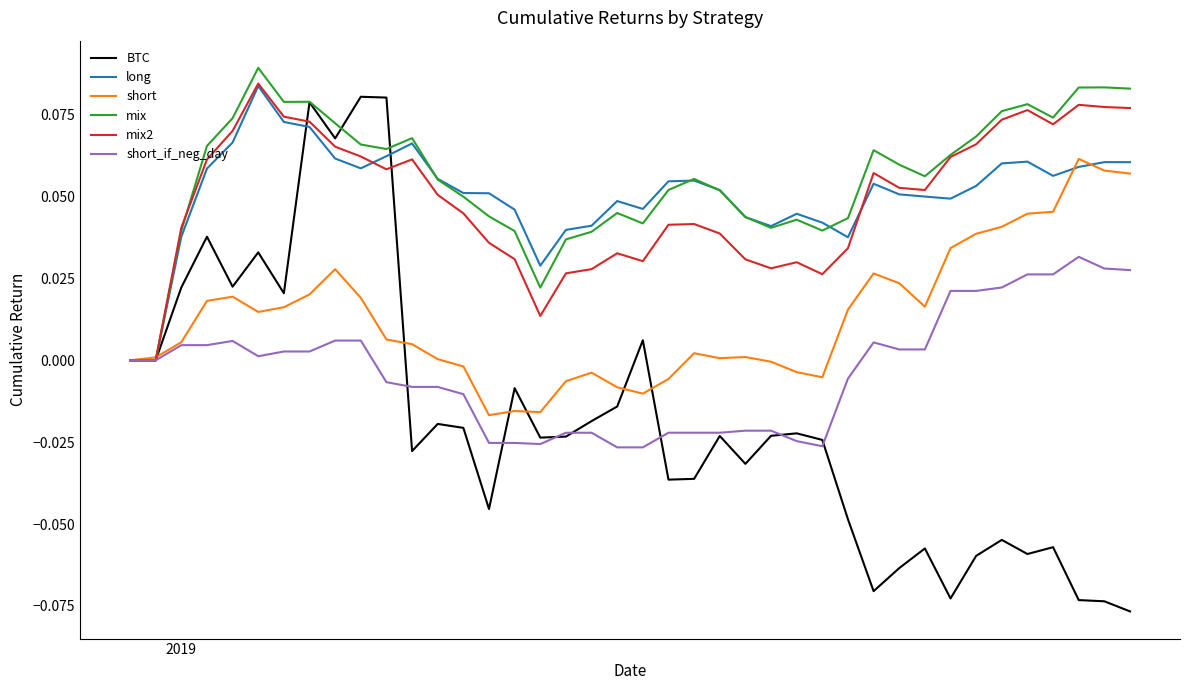

Does the chart have visible grid lines?

No